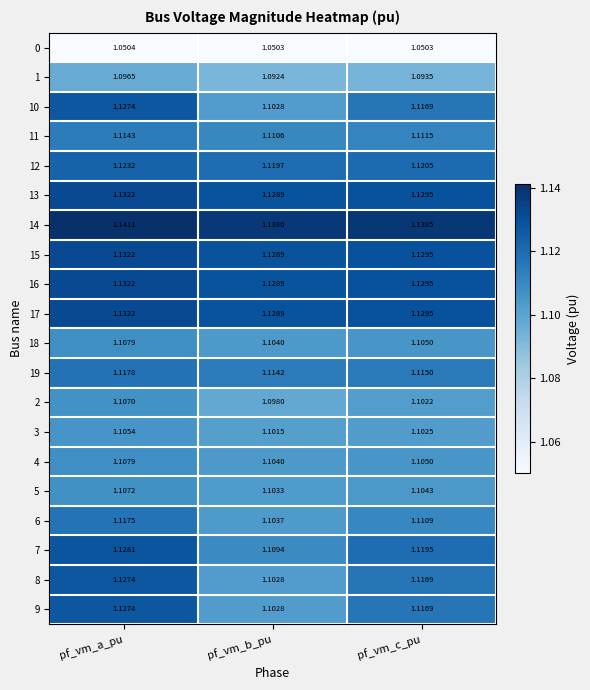

At which label does 14 reach its peak?

pf_vm_a_pu